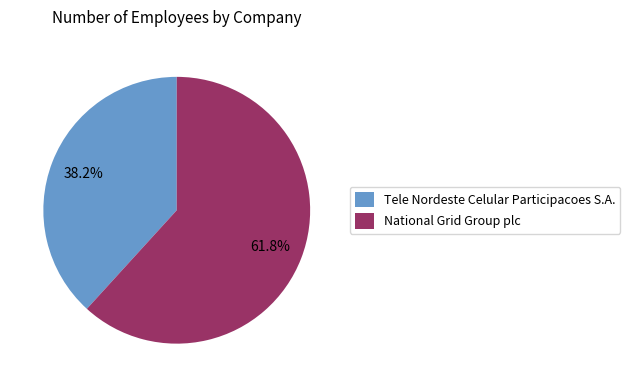

Approximately how many times larger is the value at Tele Nordeste Celular Participacoes S.A. compared to National Grid Group plc?

0.6